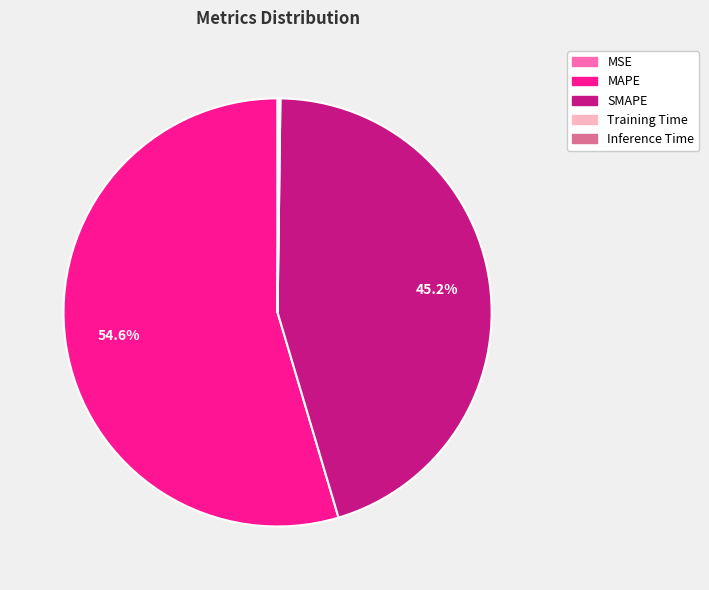

What is the largest slice in the pie chart?

MAPE